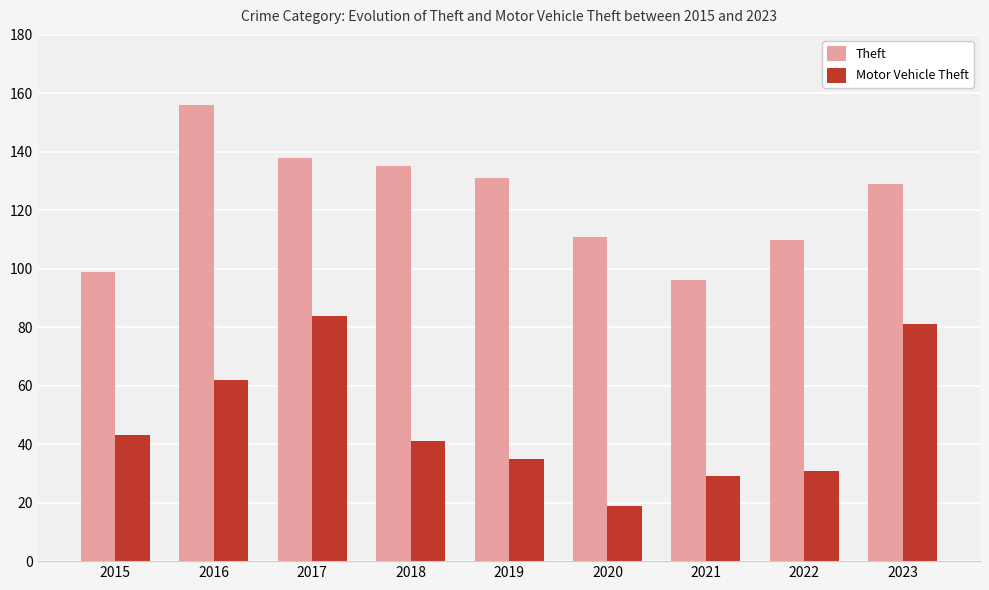

Reading left to right, transcribe all the data shown in this chart.

Theft: 99	156	138	135	131	111	96	110	129
Motor Vehicle Theft: 43	62	84	41	35	19	29	31	81